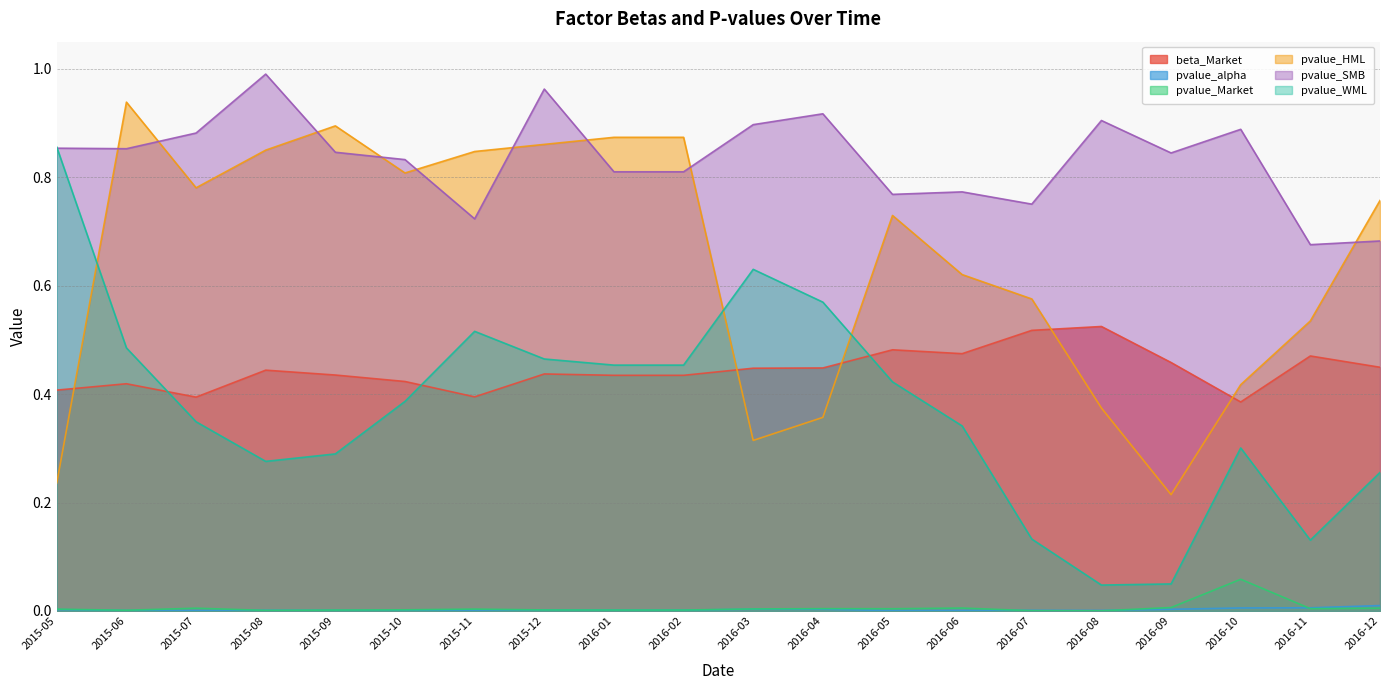

In pvalue_HML, how many points are higher than both neighbors (excluding endpoints)?

3